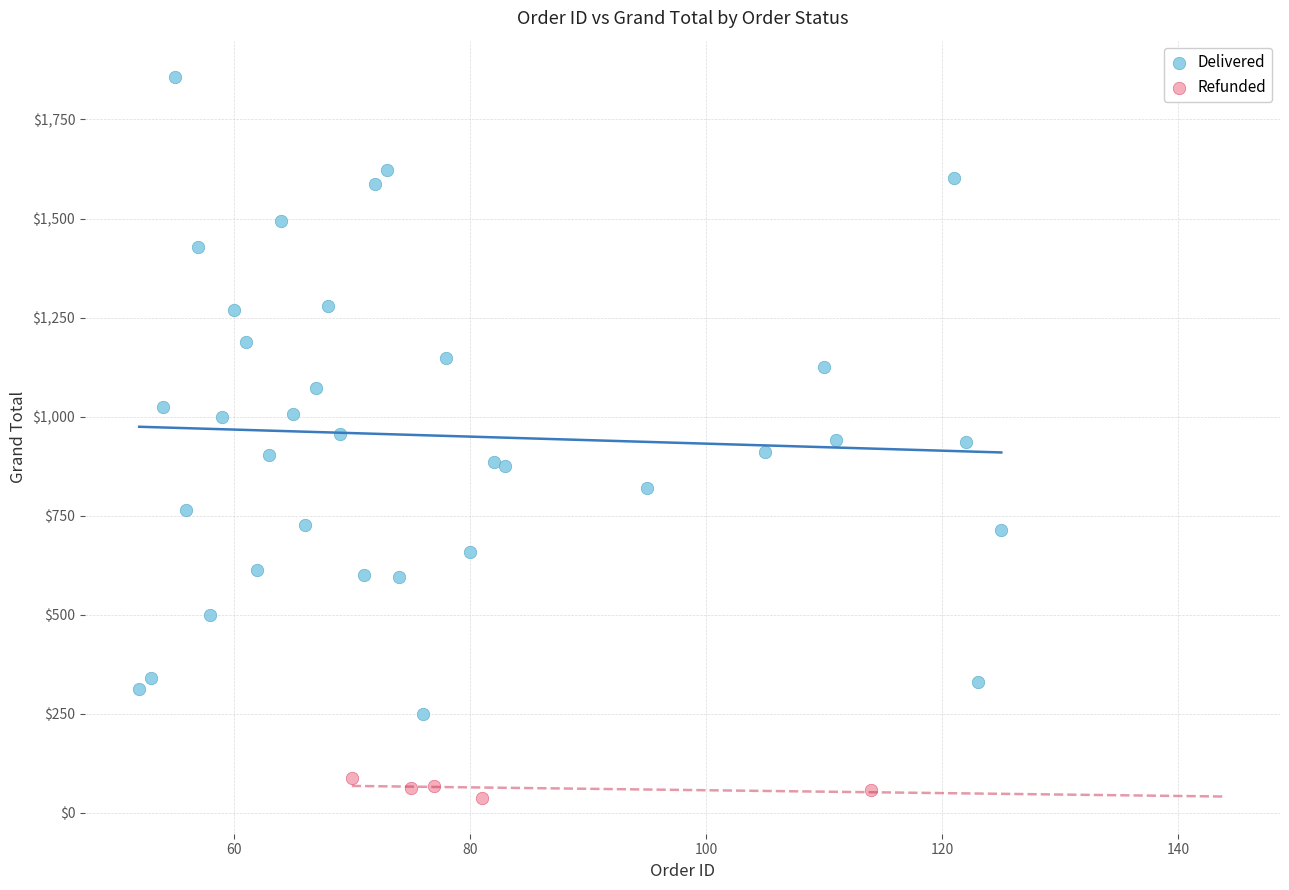

Which series contains the highest Y value?

Delivered